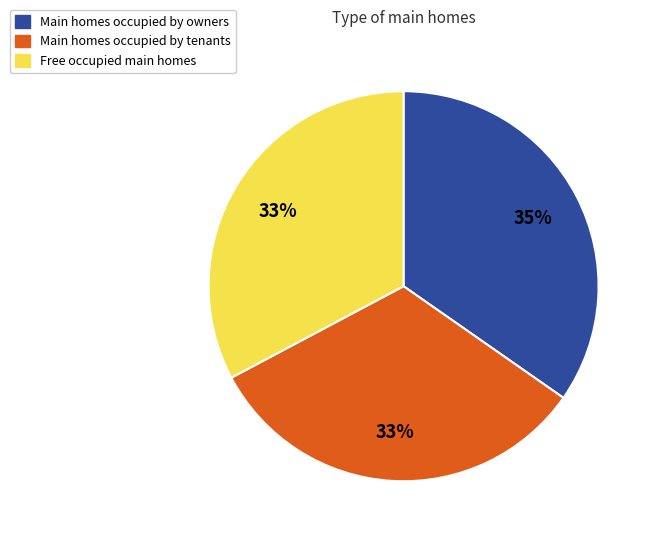

To the nearest percent, what is the difference between the largest and smallest slice percentages?

2%